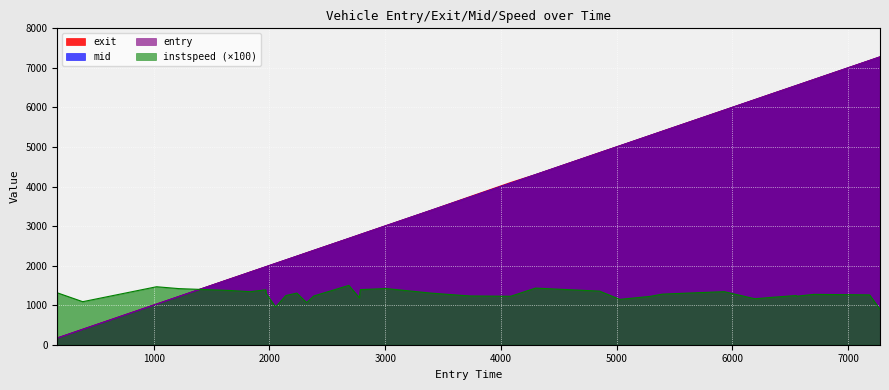

In instspeed, how many points are lower than both neighbors (excluding endpoints)?

9